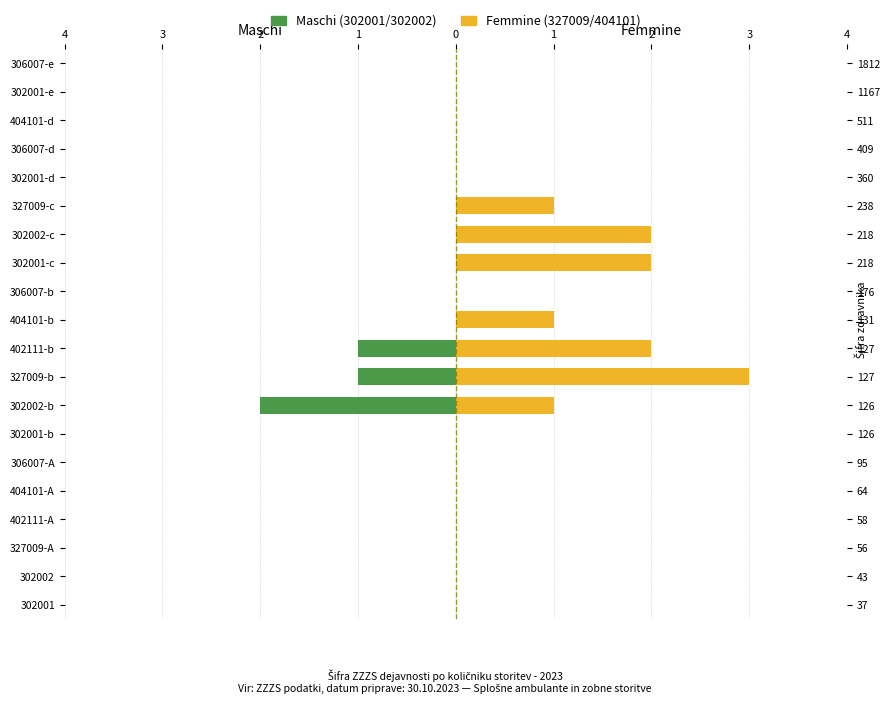

What is the minimum value shown in the chart?

-2